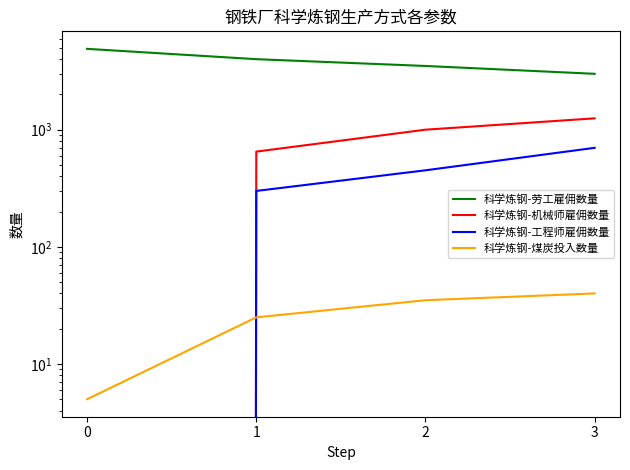

At 3, list the series in order from largest to smallest.

科学炼钢-劳工雇佣数量, 科学炼钢-机械师雇佣数量, 科学炼钢-工程师雇佣数量, 科学炼钢-煤炭投入数量